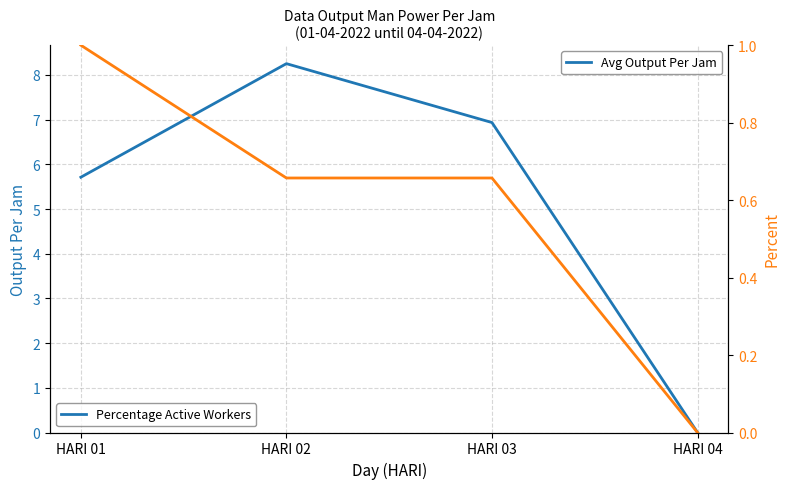

What is the sum of the Avg Output Per Jam values at HARI 02 and HARI 03?

15.2